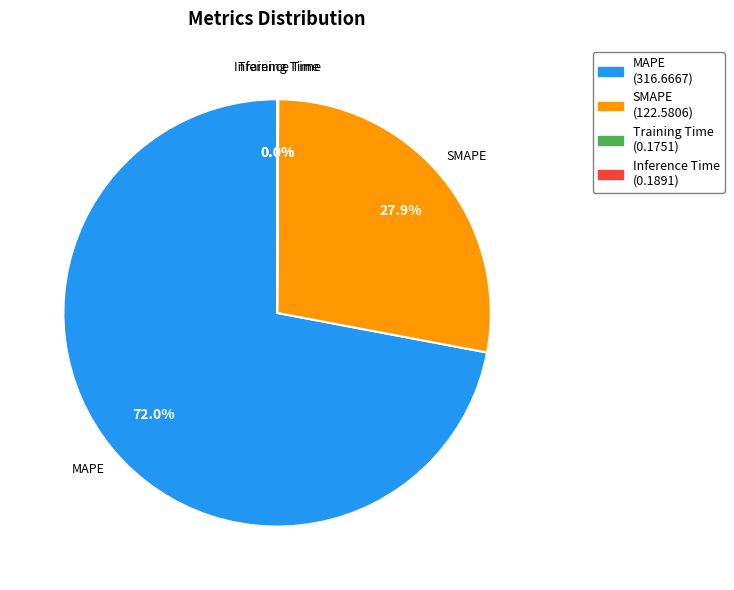

Between SMAPE and MAPE, which is larger?

MAPE